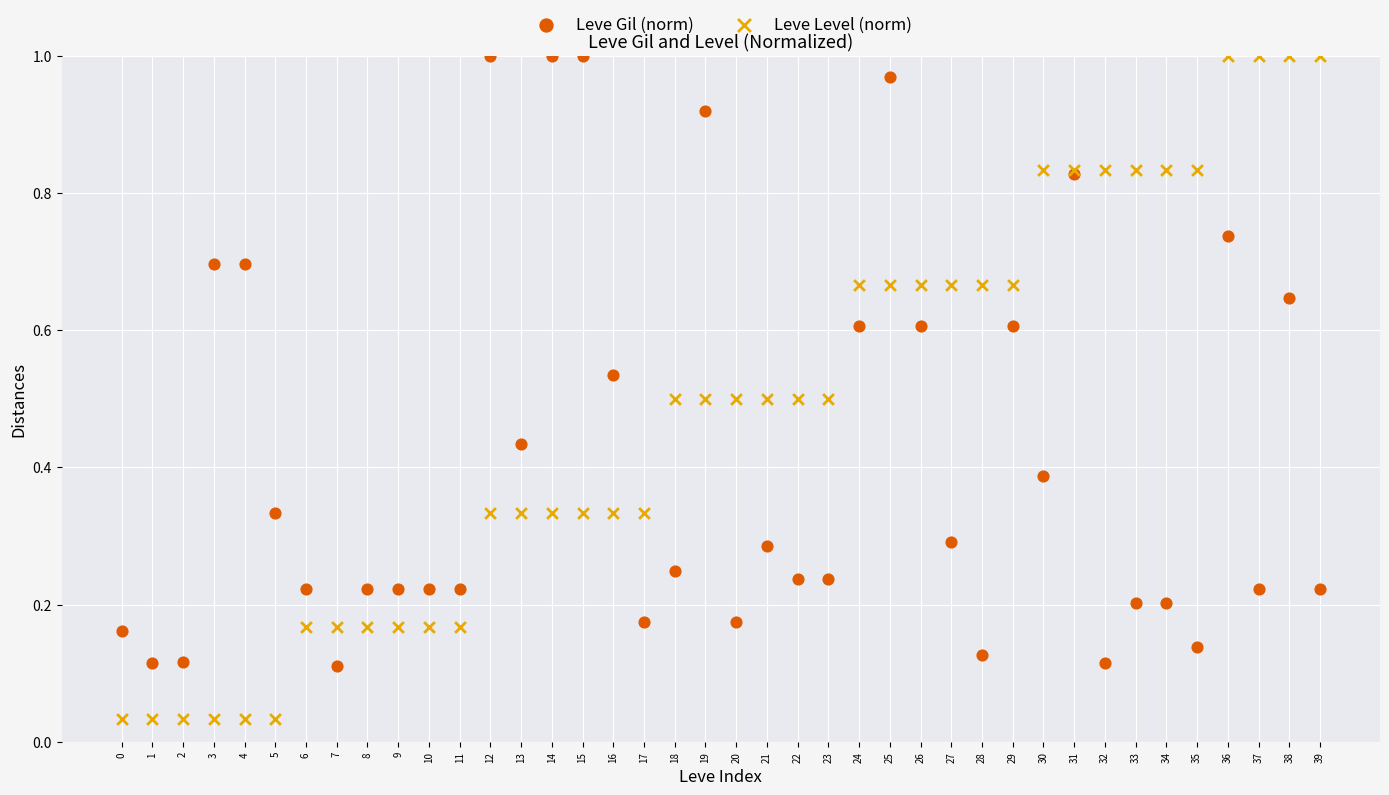

Which series has the widest spread of Y values?

Leve Level (norm)